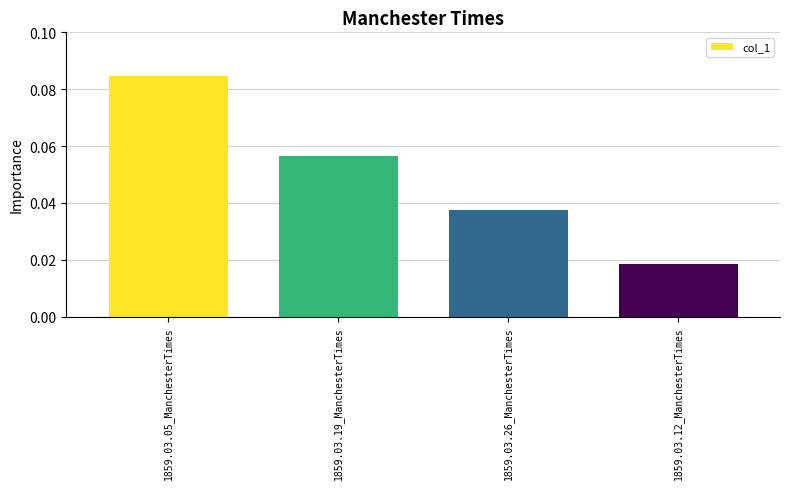

List the labels in order of value, smallest first.

1859.03.12_ManchesterTimes, 1859.03.26_ManchesterTimes, 1859.03.19_ManchesterTimes, 1859.03.05_ManchesterTimes